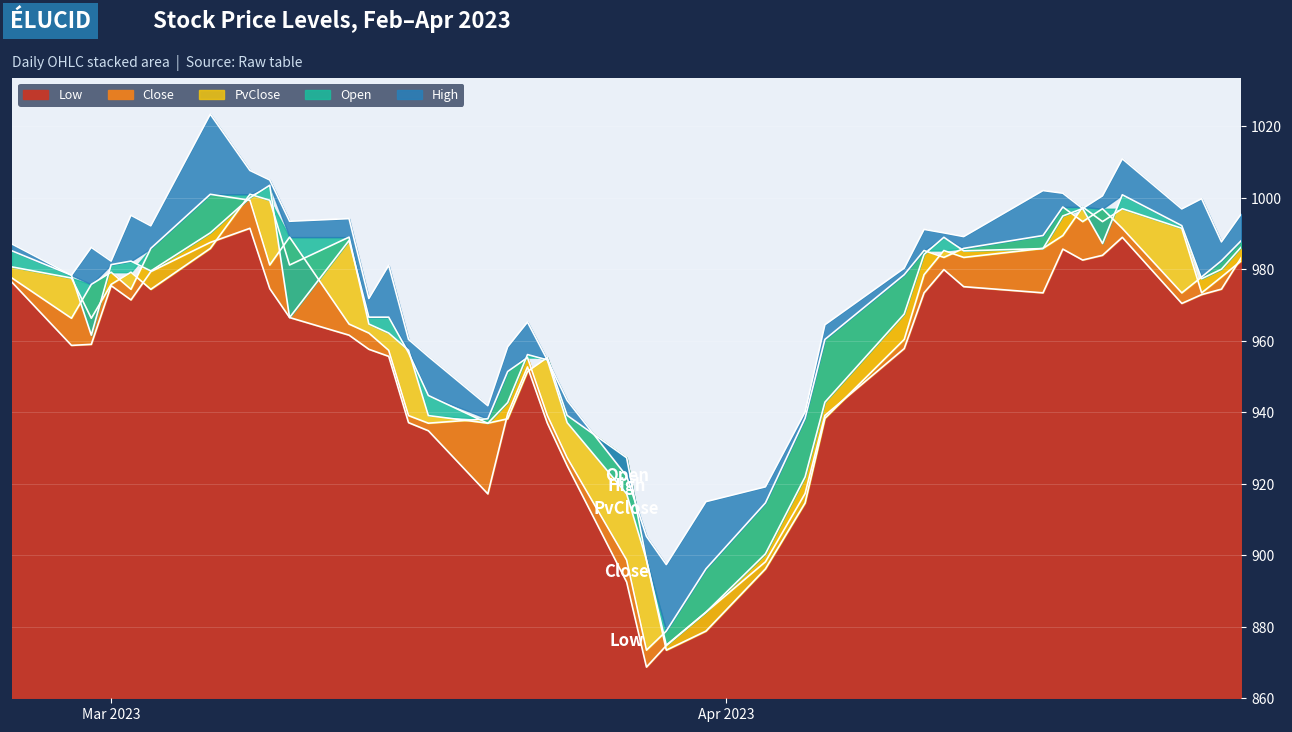

What is the minimum value for Low?

868.7